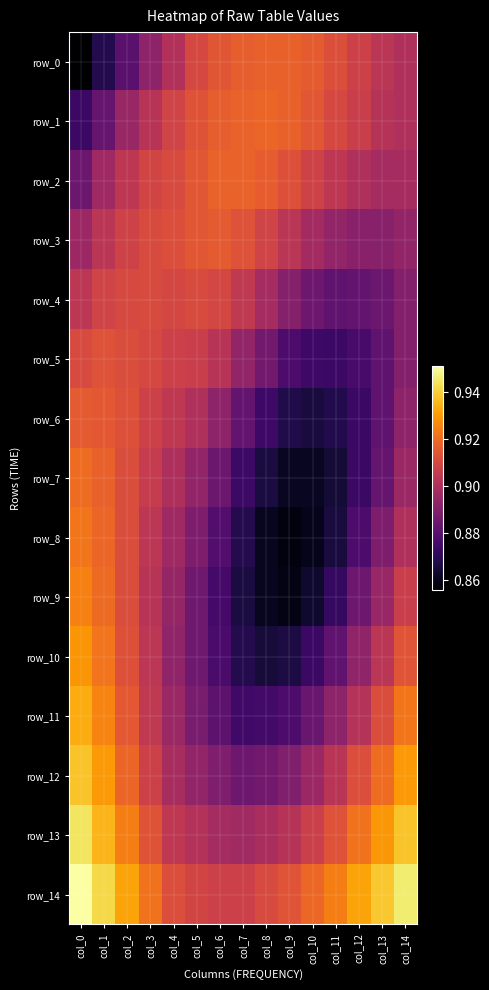

Which series has the largest total across all categories?

row_14